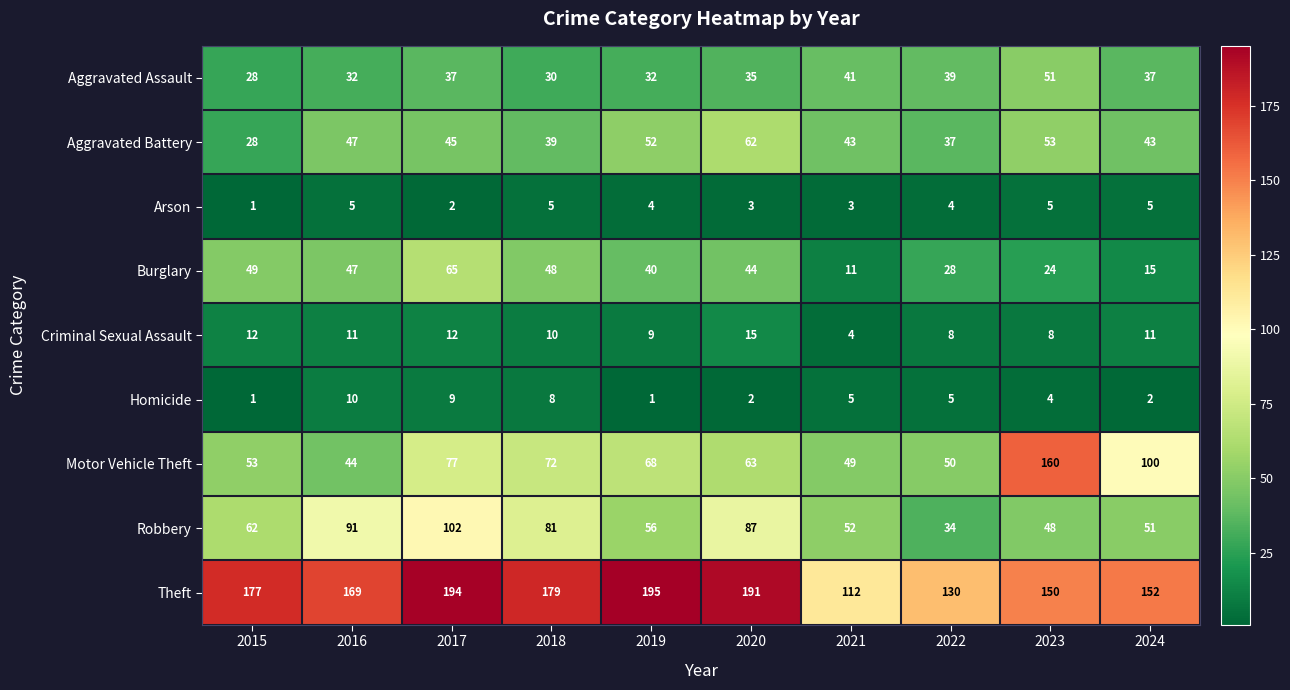

At which category is the sum across all series the highest?

2017